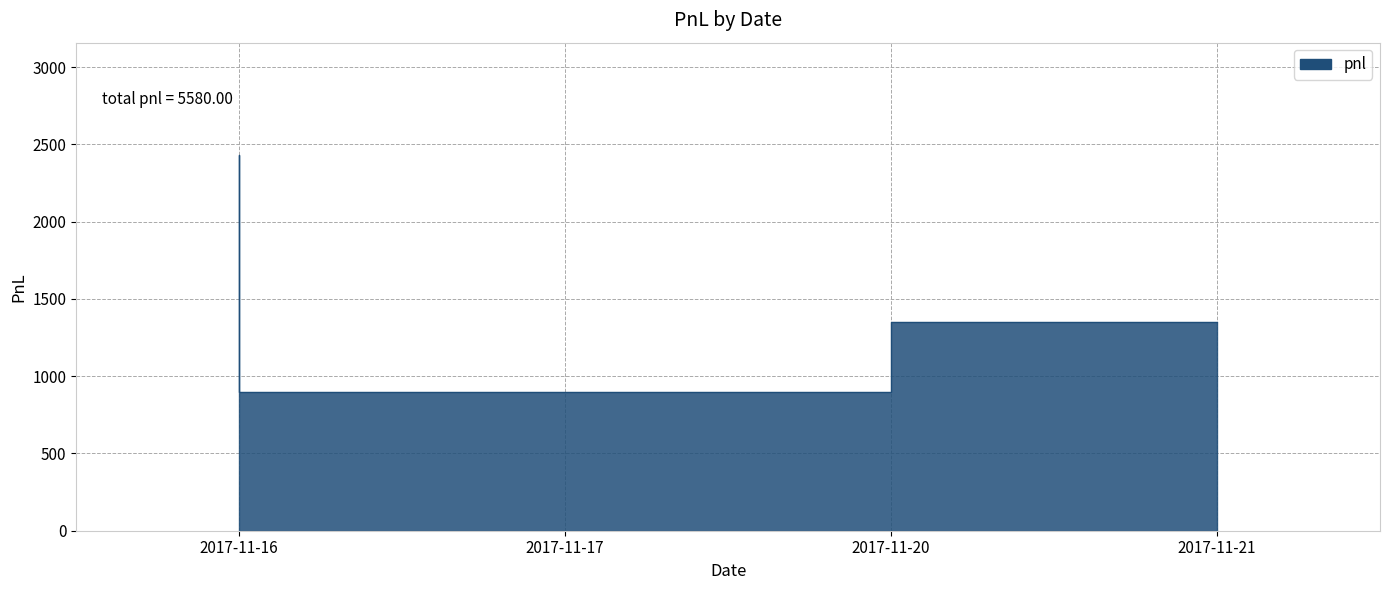

How many lines are shown in the chart?

1